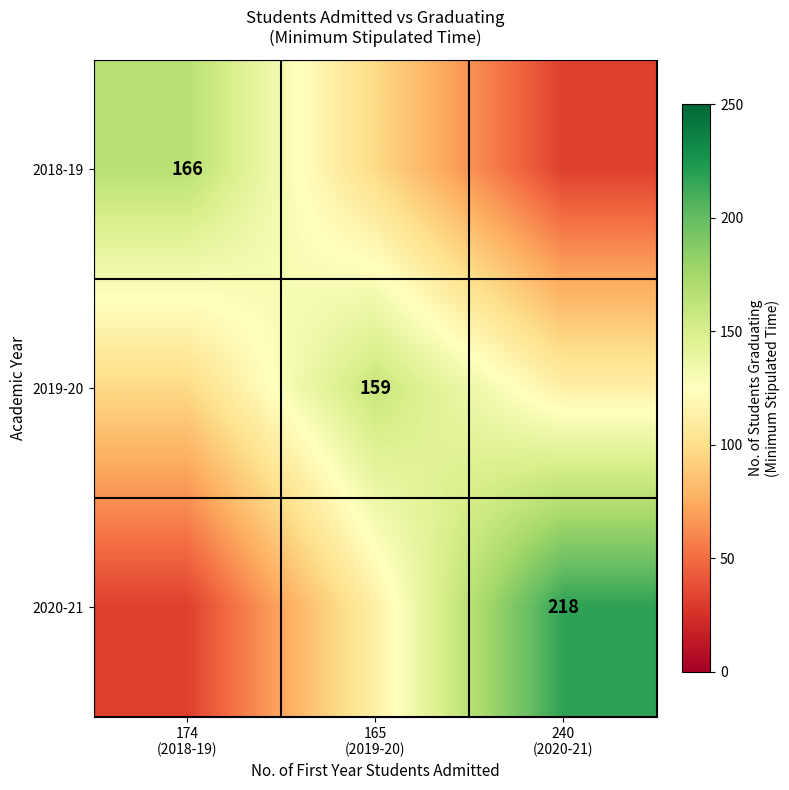

Where does the 2020-21 series first go above 113?

165 (2019-20)